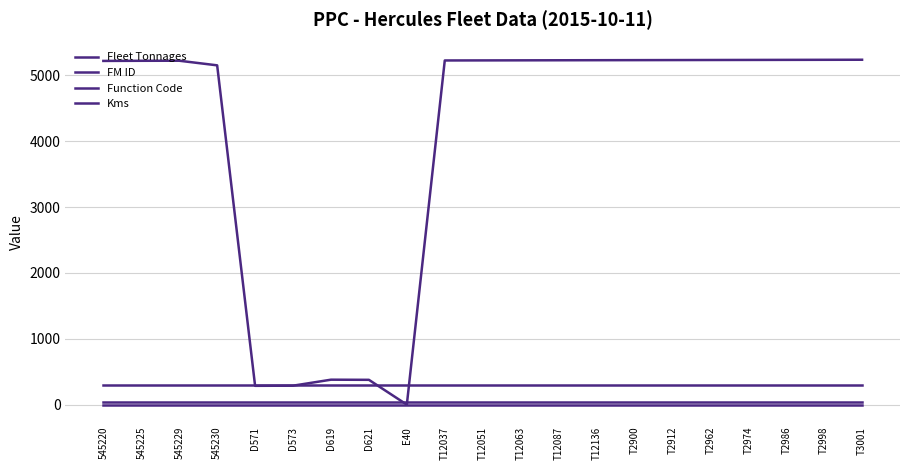

Is this an area chart (filled region under the line)?

No